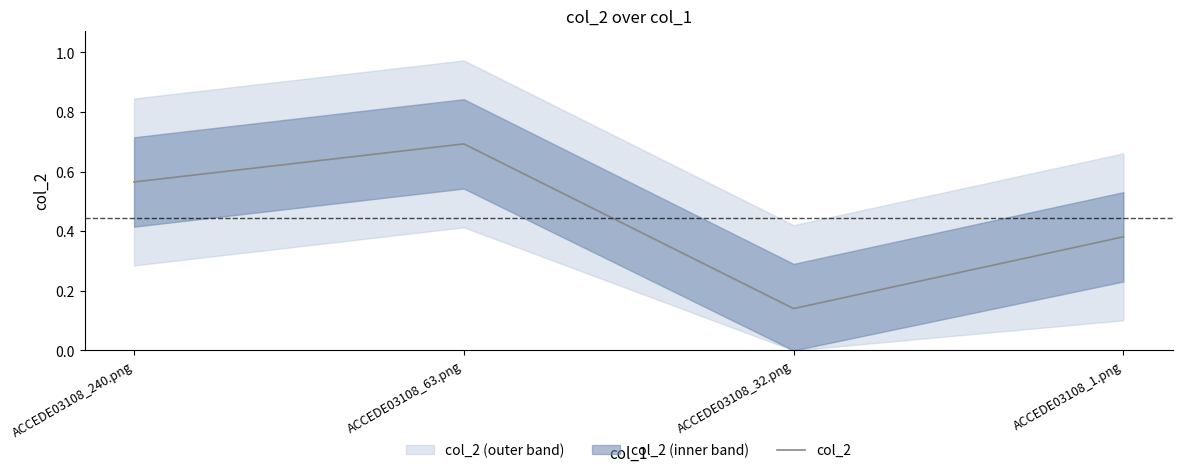

How many points are higher than both their immediate neighbors (excluding endpoints)?

1